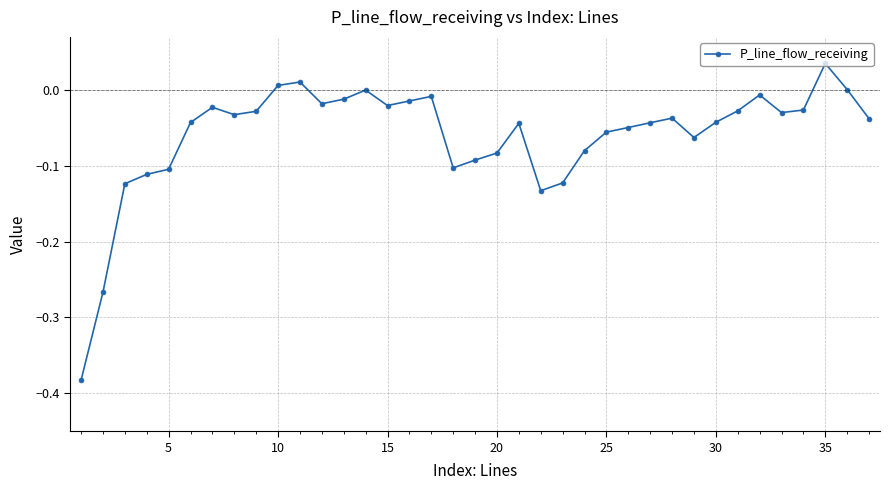

True or false: there are more than 2 points higher than both neighbors.

True